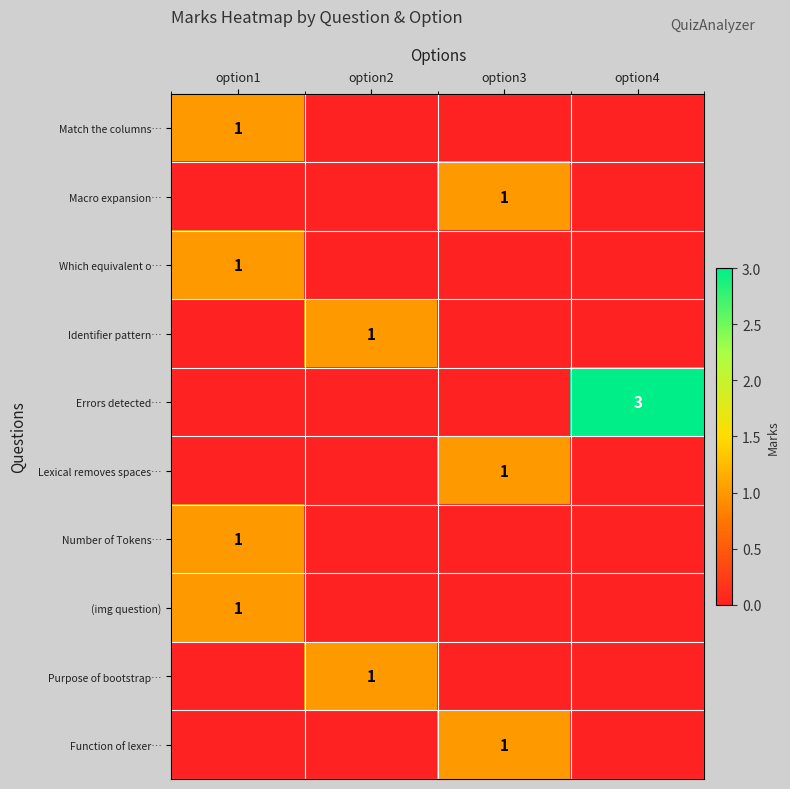

The value of Which equivalent o… at option1 is 1. True or false?

True